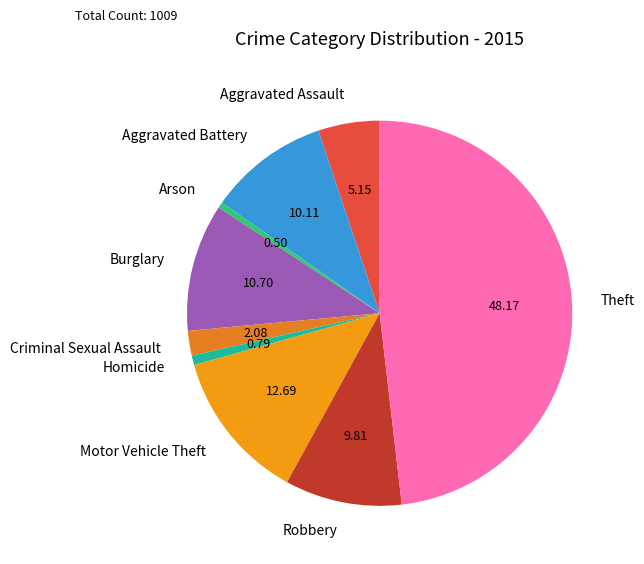

Do Aggravated Battery and Motor Vehicle Theft together represent more than half of the pie?

No